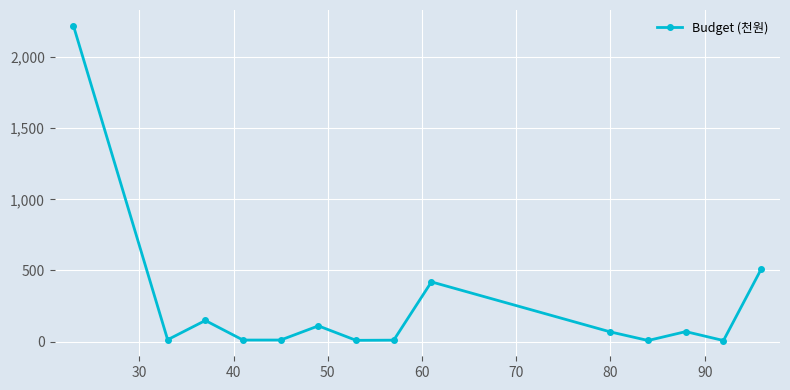

Does the chart have visible grid lines?

Yes